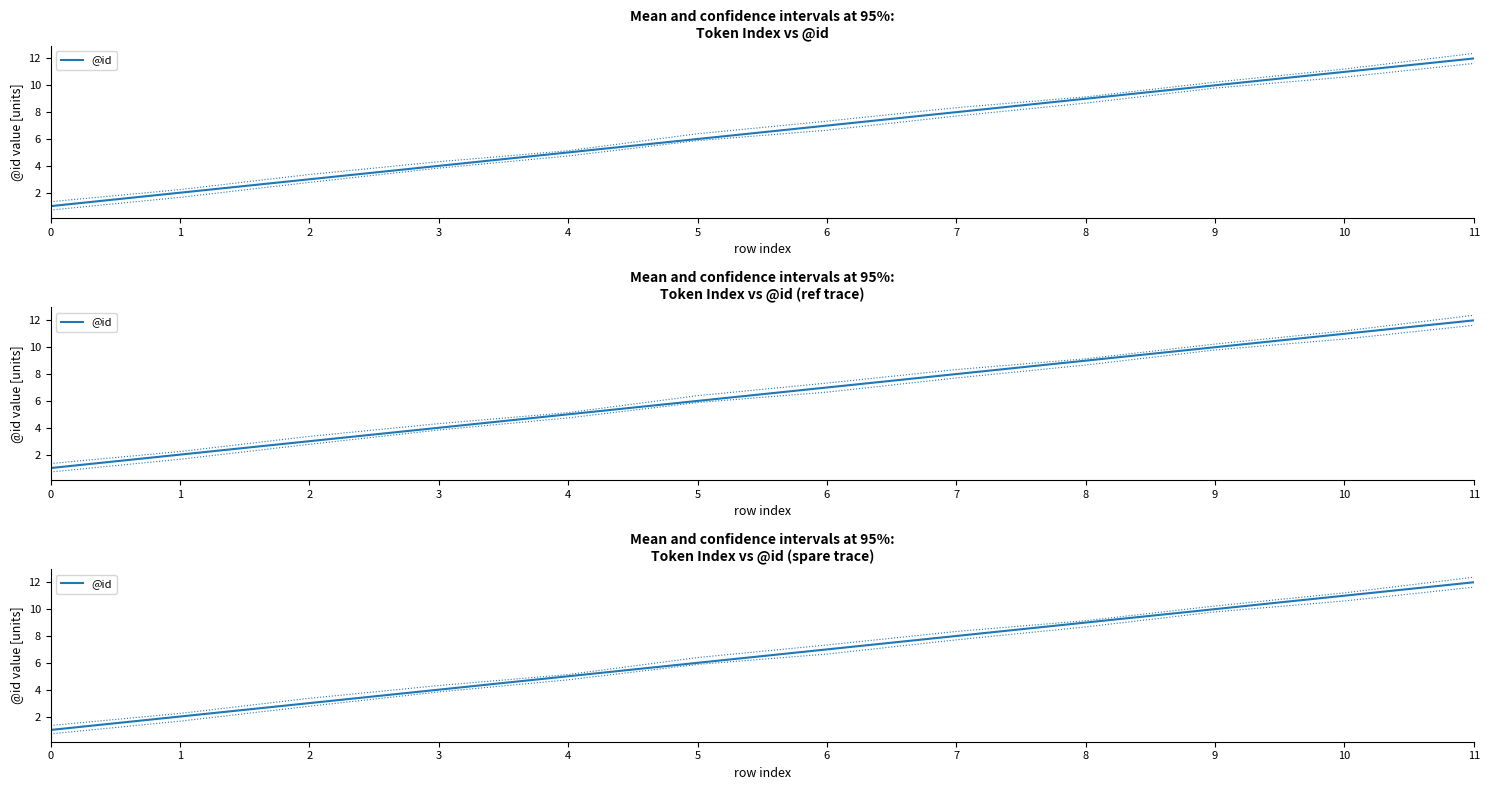

What is the greatest value displayed?

12